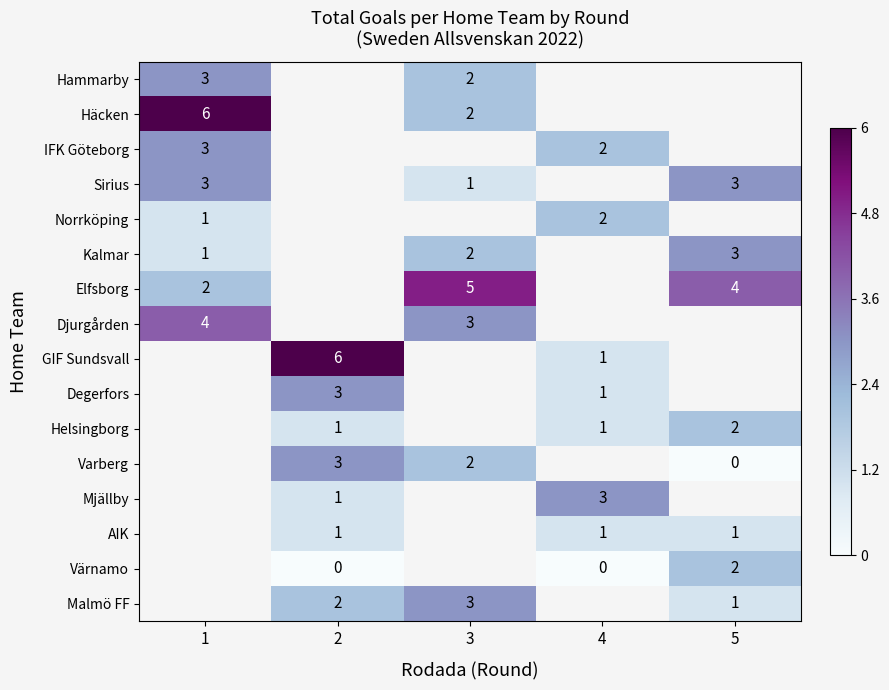

How many distinct data groups are displayed?

16